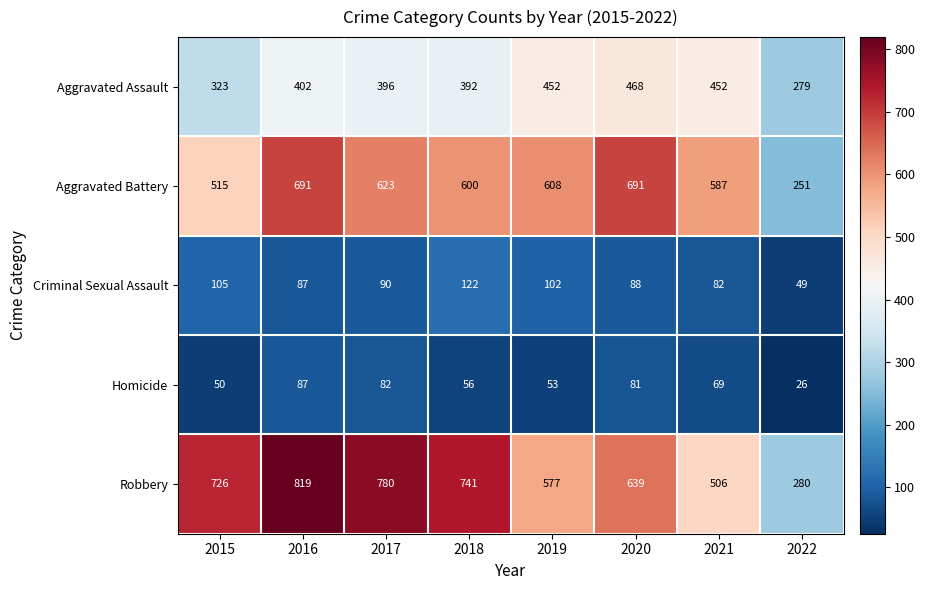

Is it true that Aggravated Assault equals 279 at 2022?

True